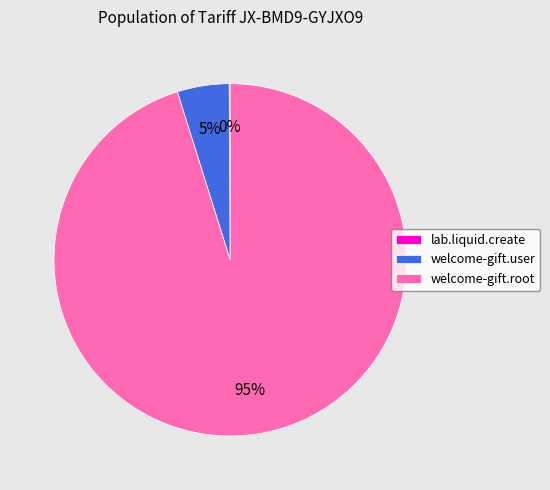

What is the majority slice?

welcome-gift.root